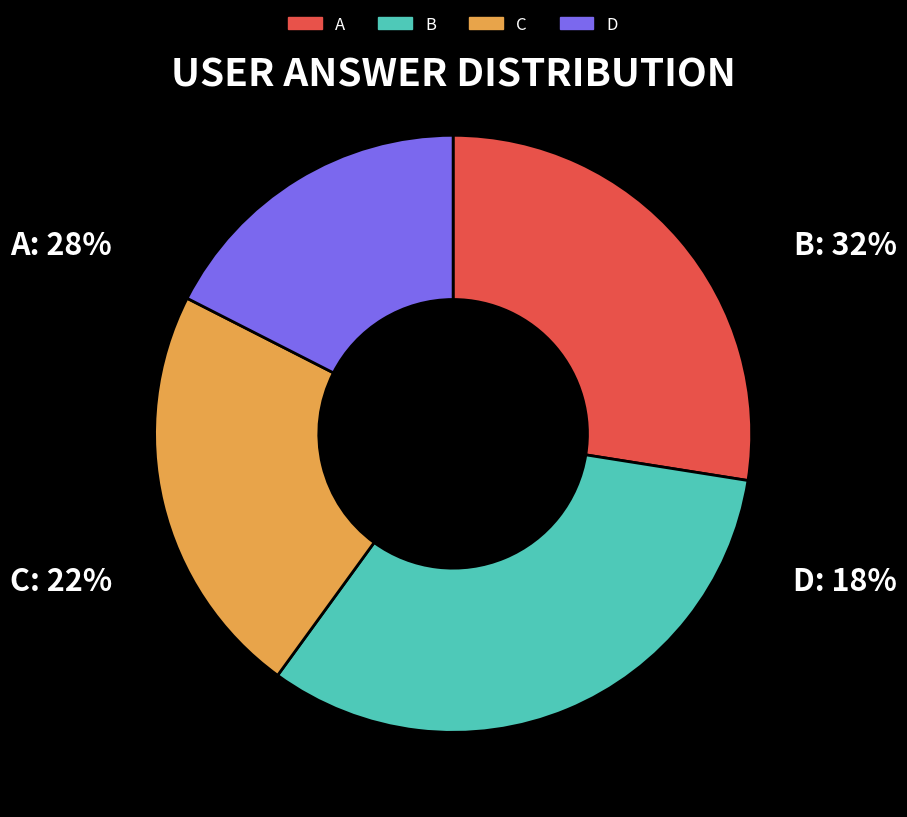

Is there a majority slice in this chart?

No